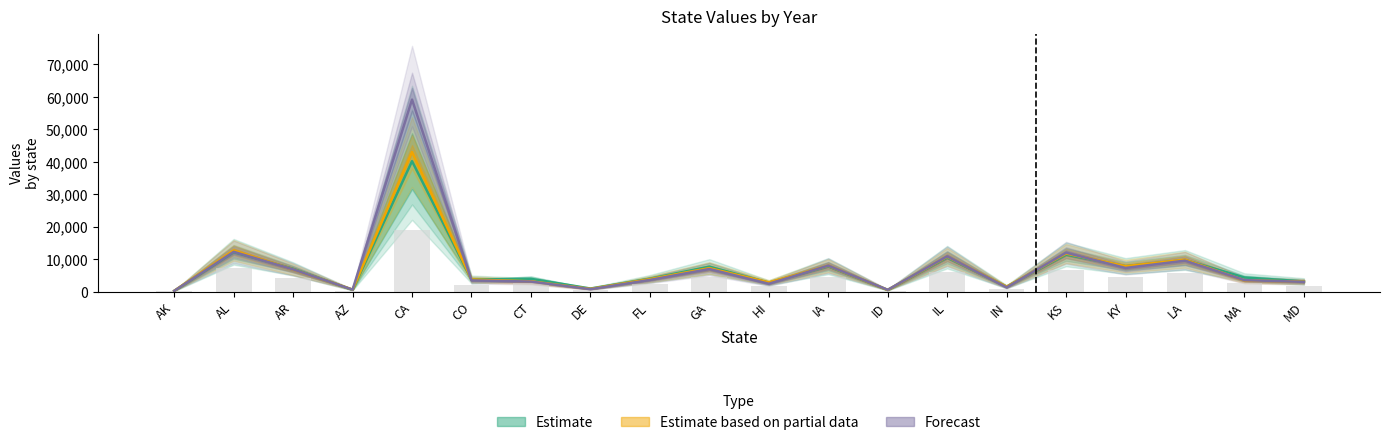

Does the chart contain any negative values?

No